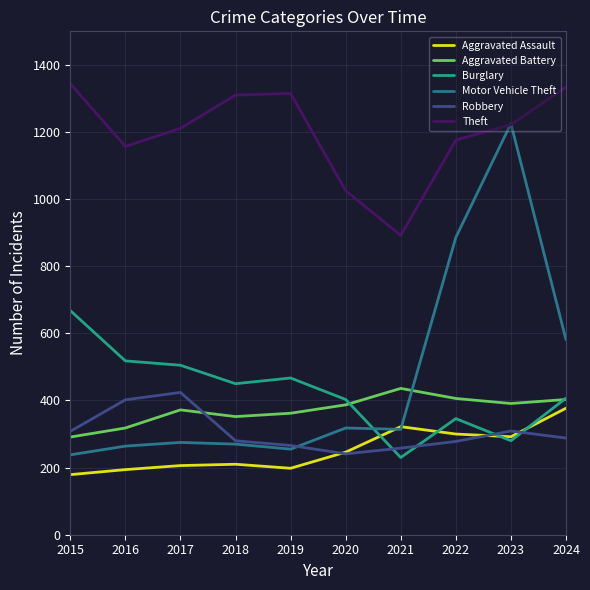

True or false: Burglary and Motor Vehicle Theft cross at least once.

True